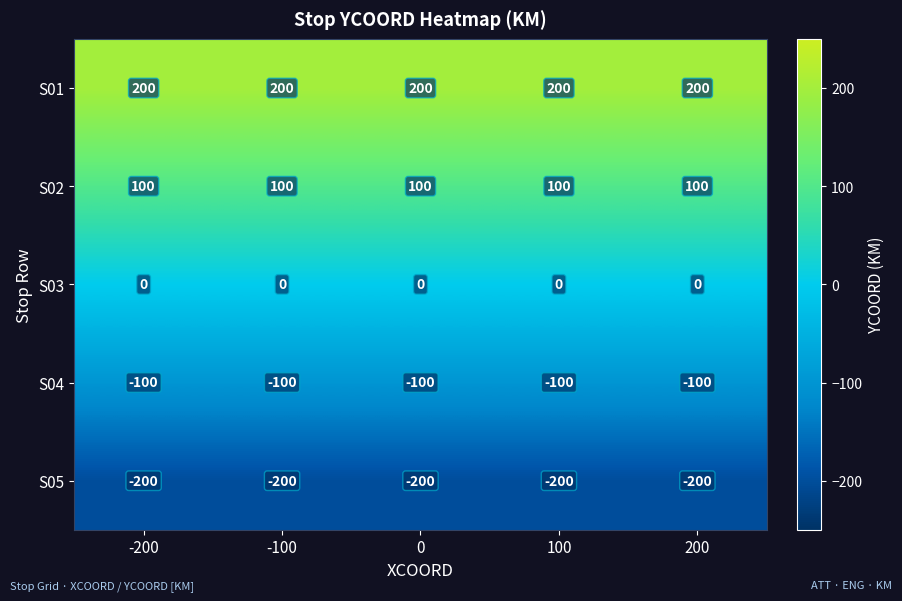

True or false: S04 has a value of -26 at 100.

False